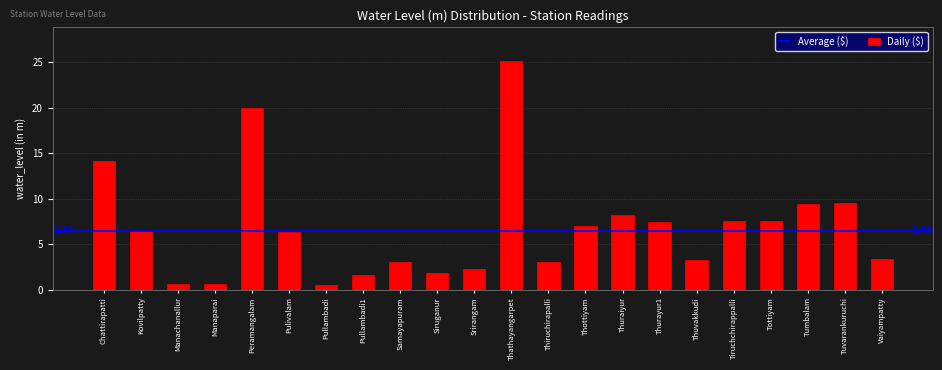

What is the label of the 2nd bar from the left?

Kovilpatty